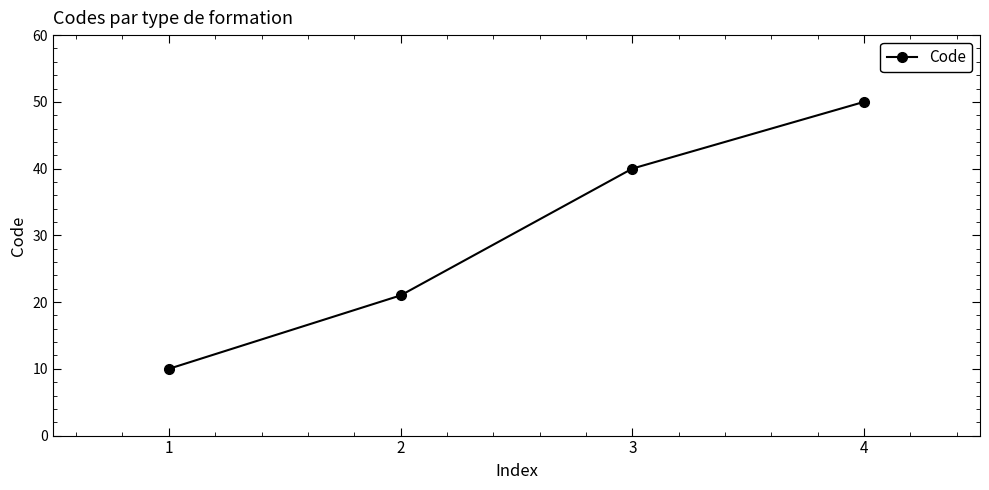

Between 4 and 2, which is larger?

4